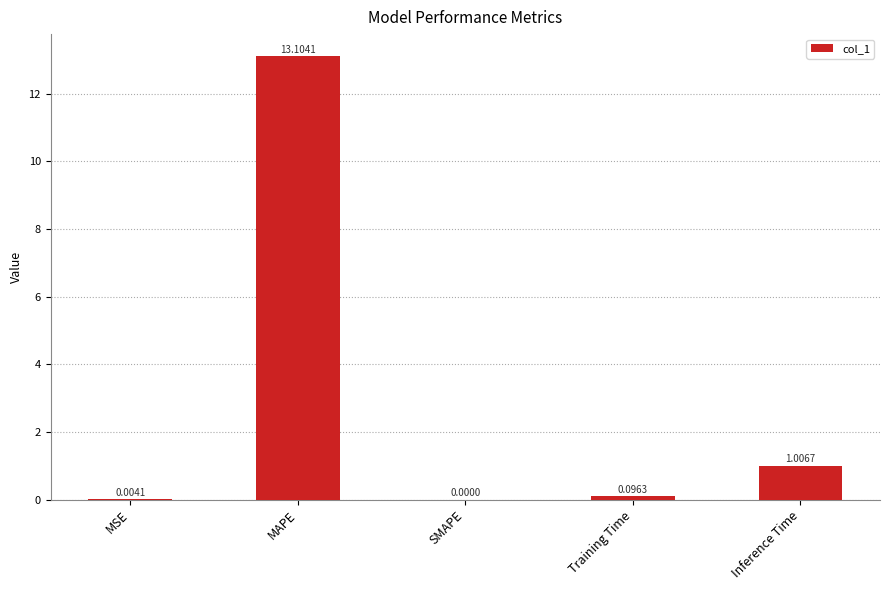

Is it true that the value at SMAPE is 0.0?

True